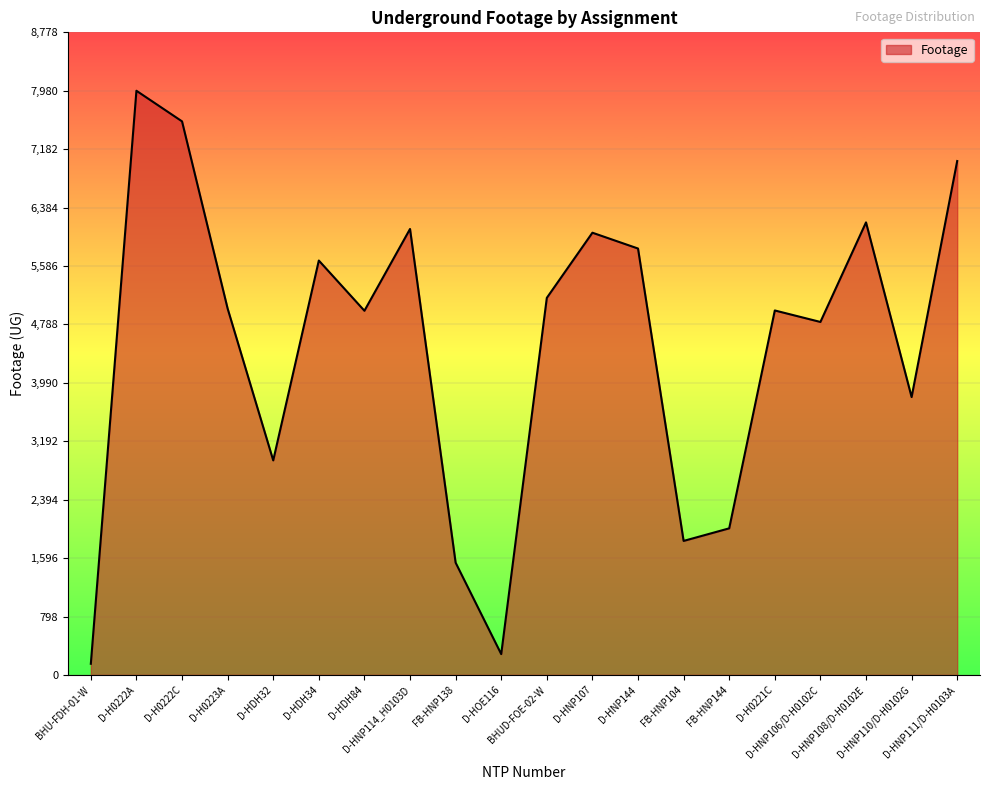

What is the maximum value shown in the chart?

7980